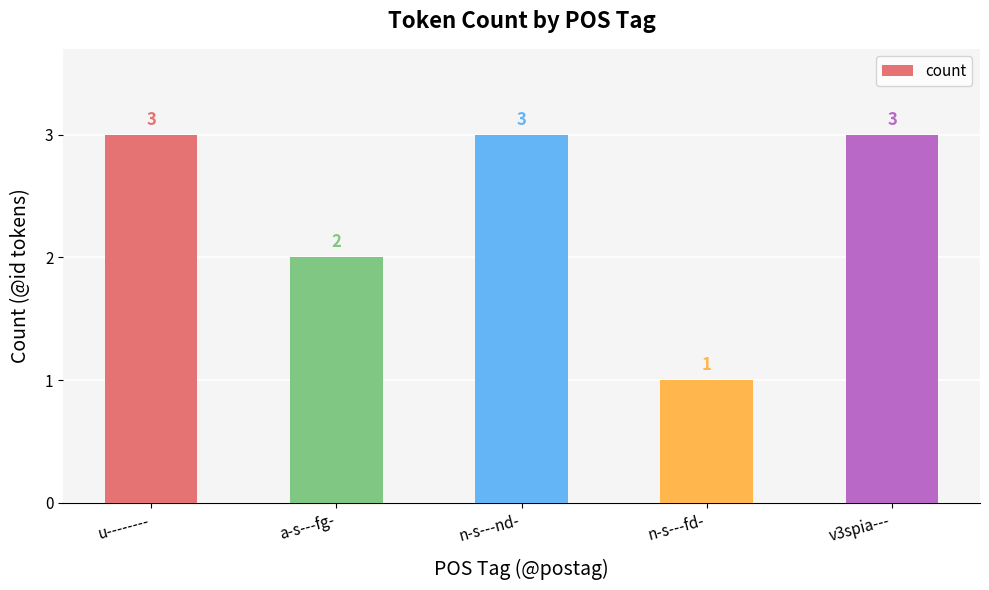

The chart shows a value of 2 at n-s---fd-. True or false?

False